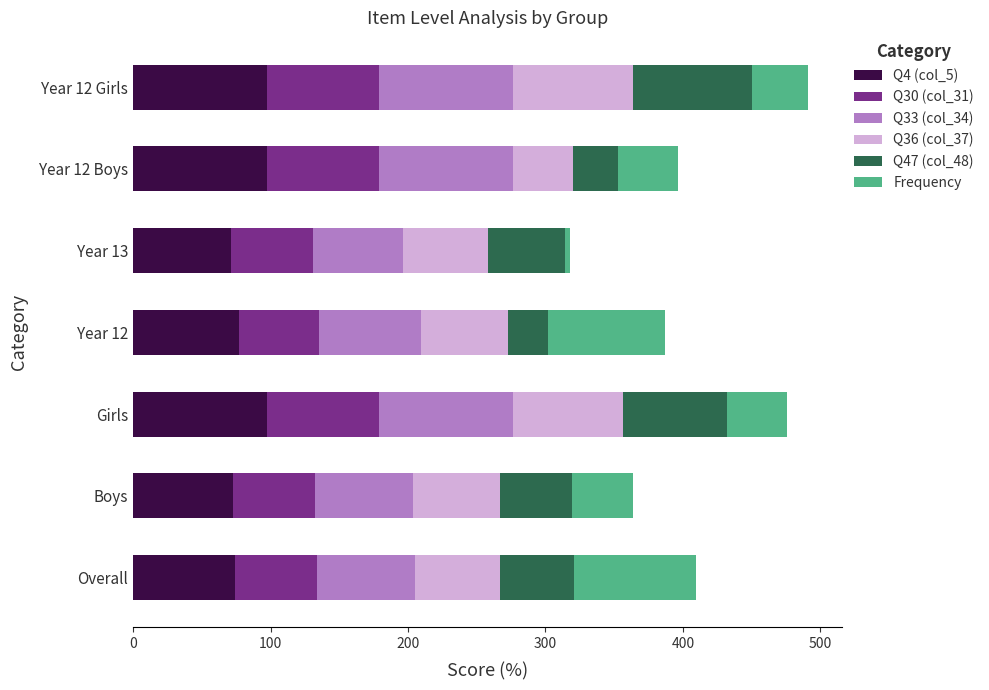

Count the number of categories in the chart.

7